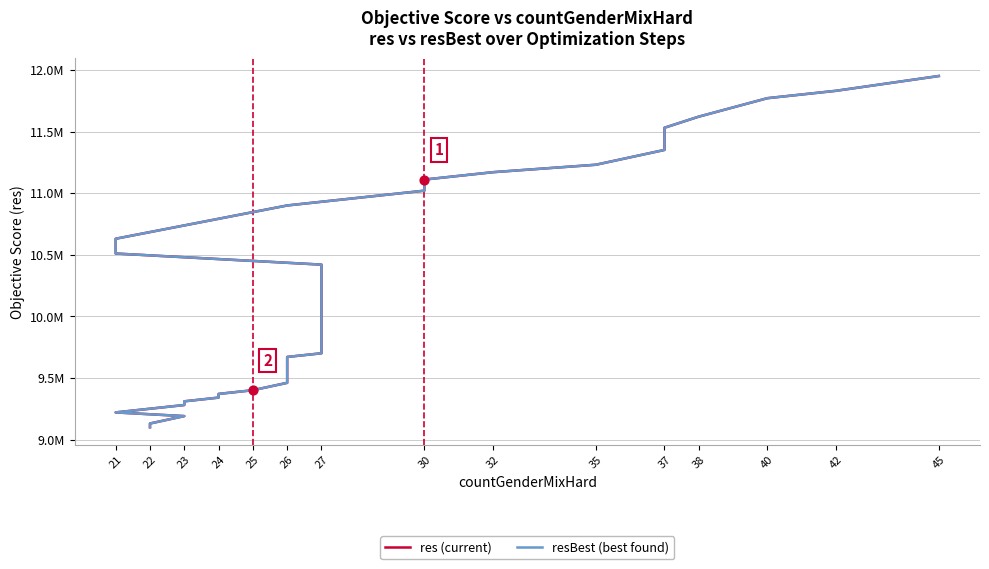

Which series contains the highest Y value?

res (current)